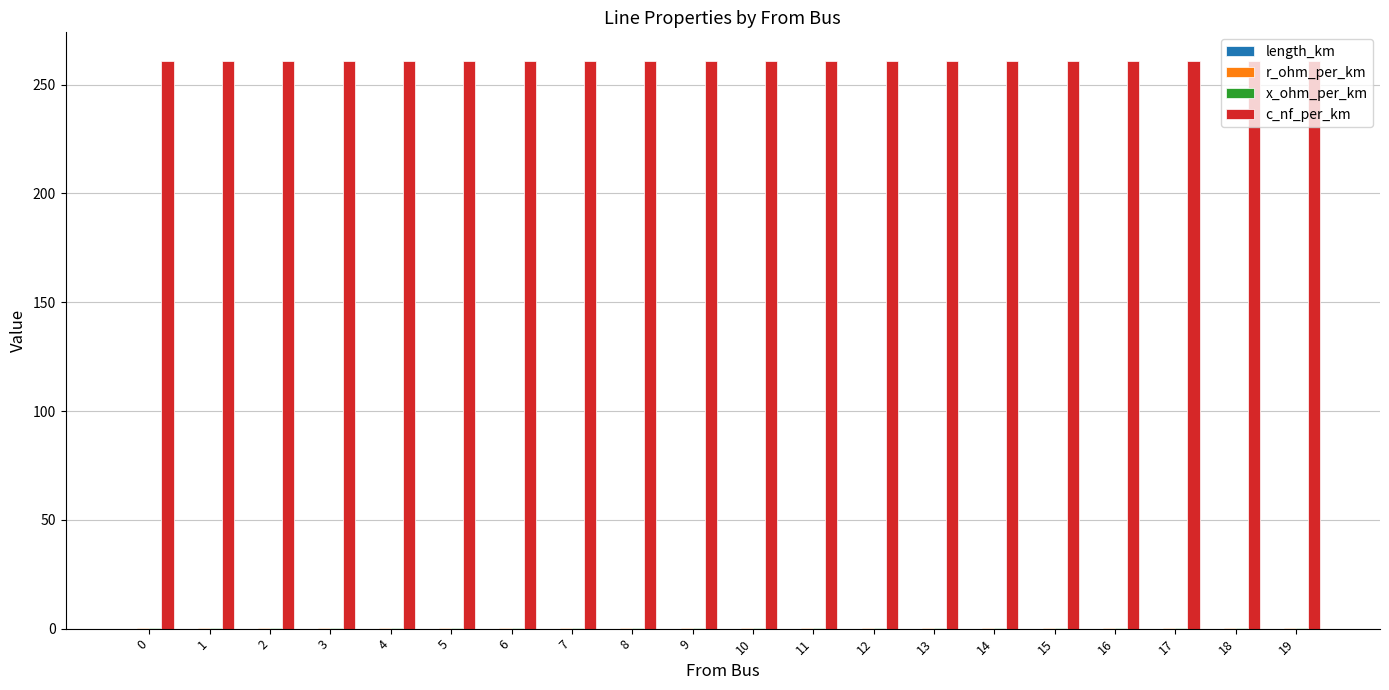

The value of c_nf_per_km at 7 is 261.0. True or false?

True